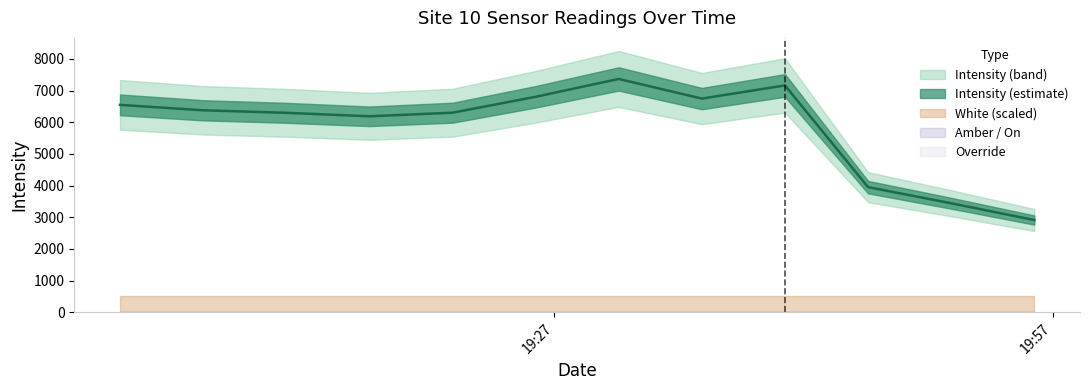

True or false: White and On cross at least once.

False